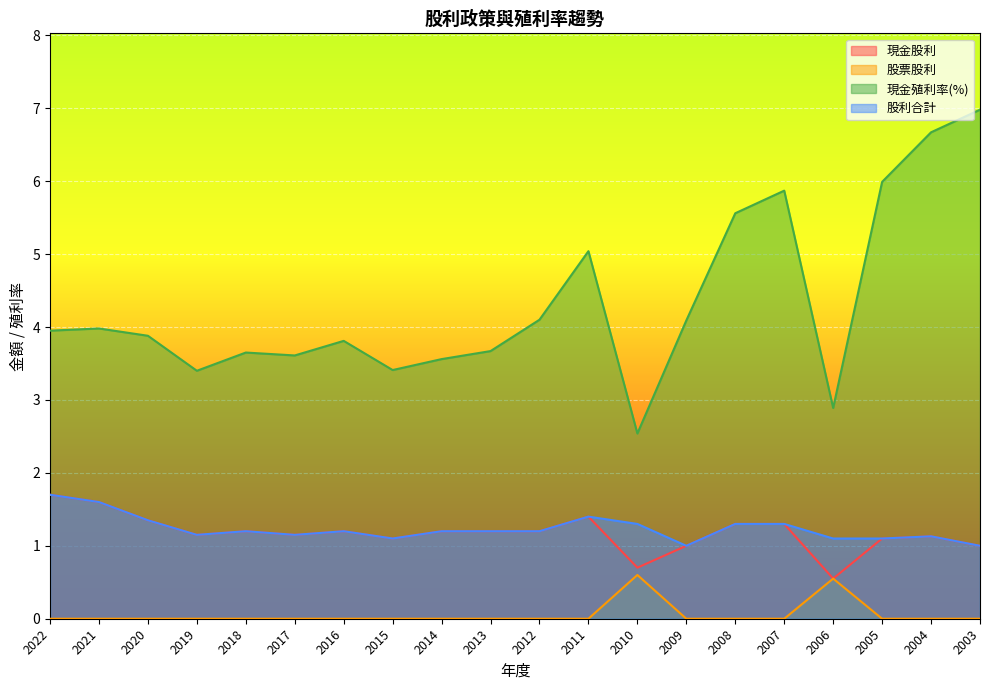

What is the value of the 股利合計 point at the 16th from the left?

1.3